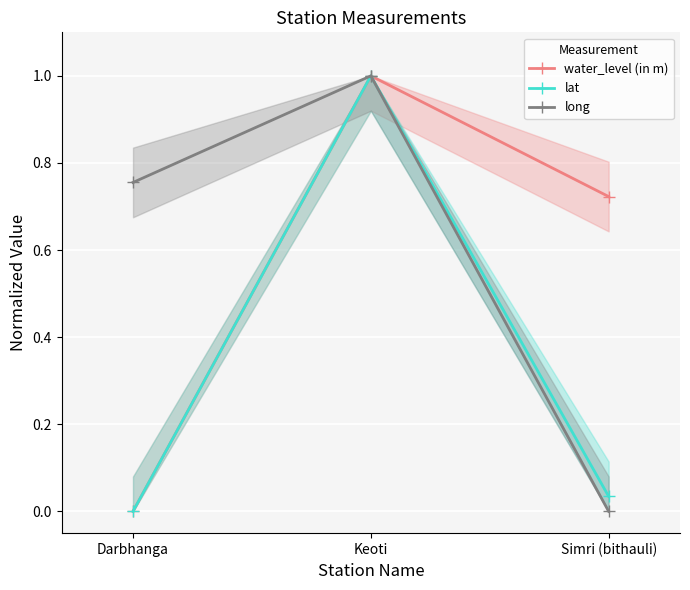

Between Darbhanga and Simri (bithauli), which series saw the biggest shift?

long